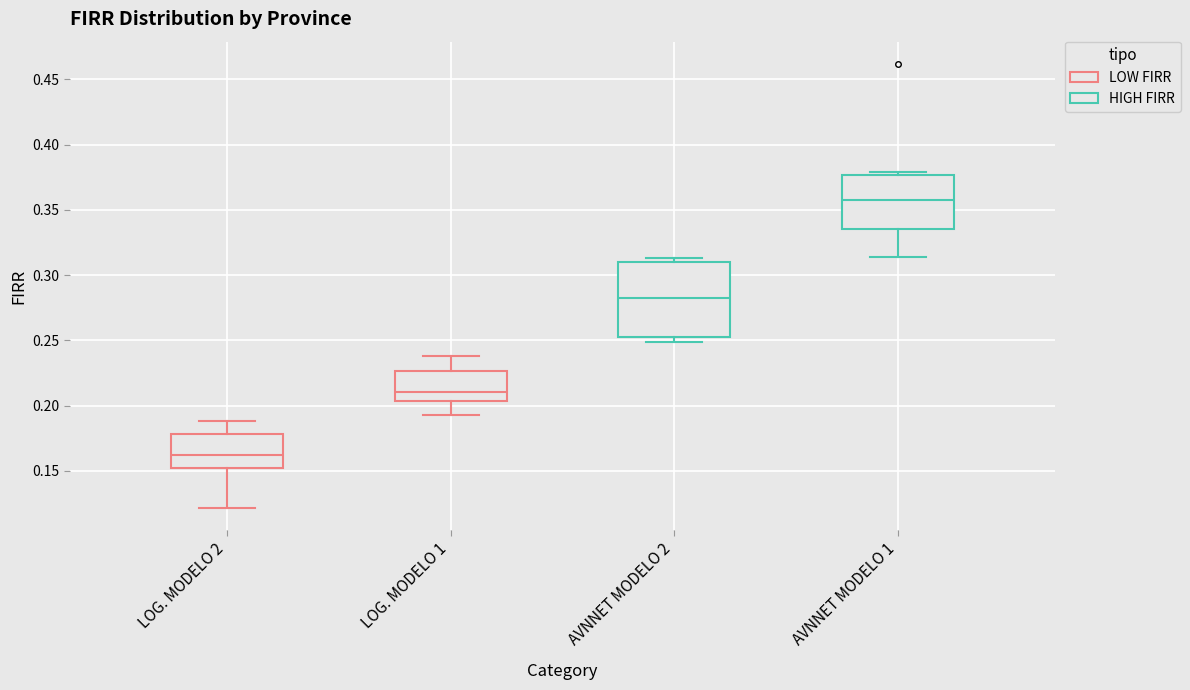

Which box's median line is the lowest?

LOG. MODELO 2